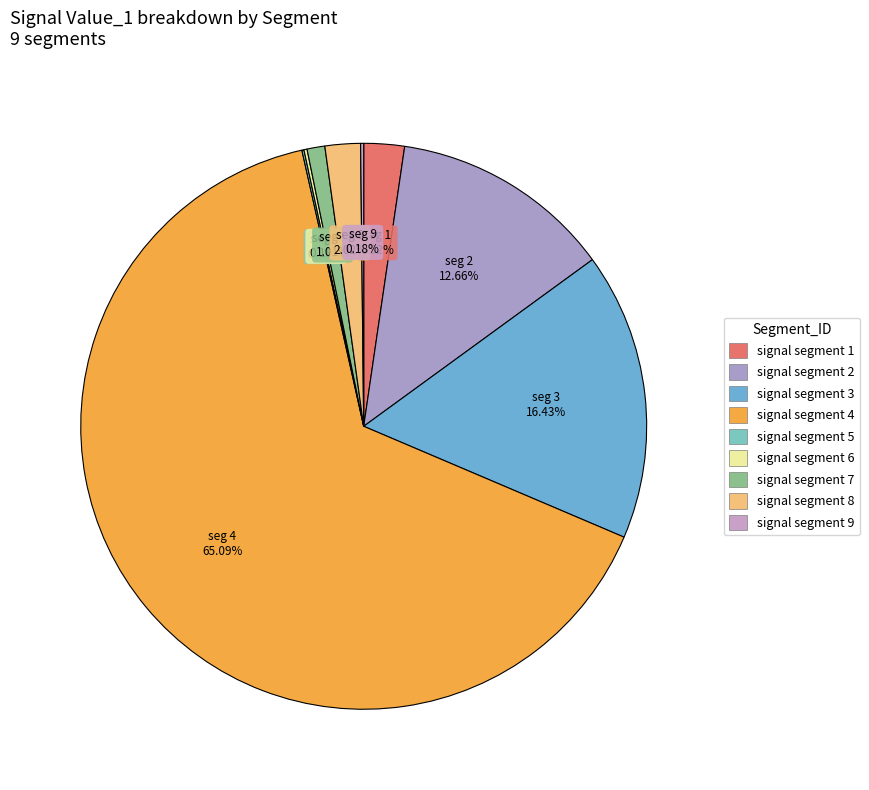

Which slice is the largest?

signal segment 4